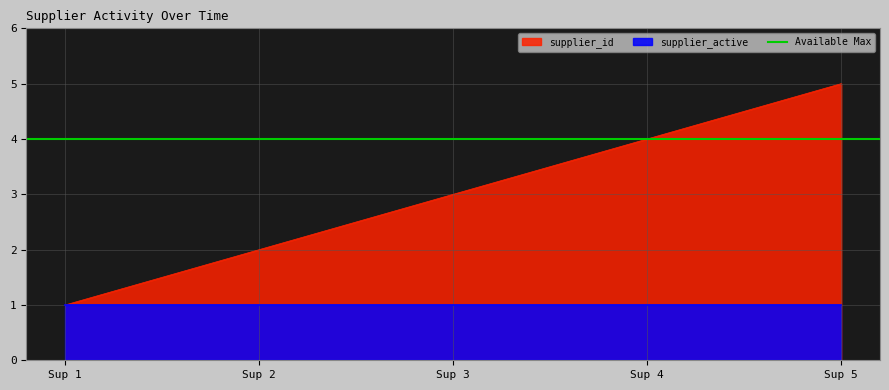

True or false: supplier_id has a value of 2 at Sup 2.

True